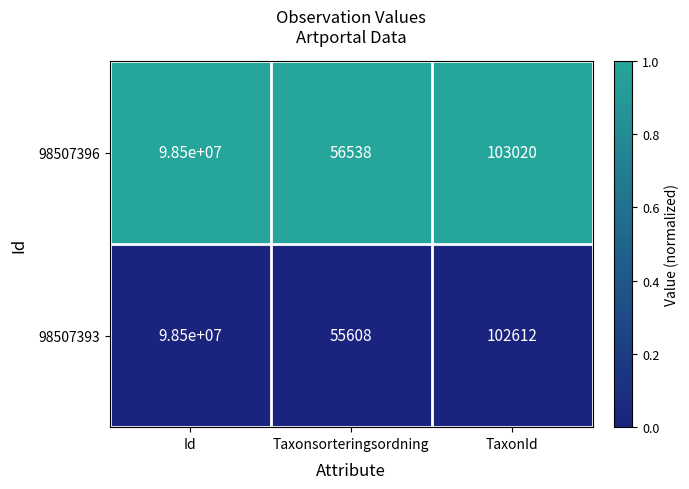

List the series in order of their overall mean, highest first.

98507396, 98507393